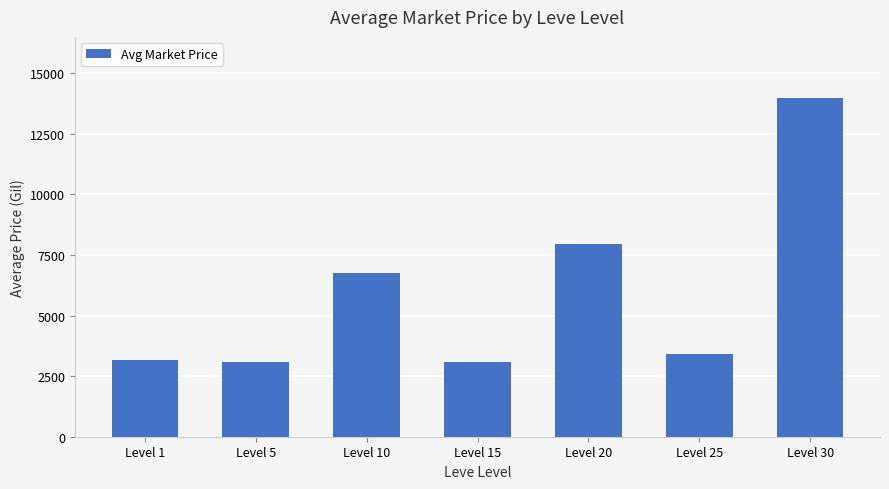

How many series are shown in this chart?

1